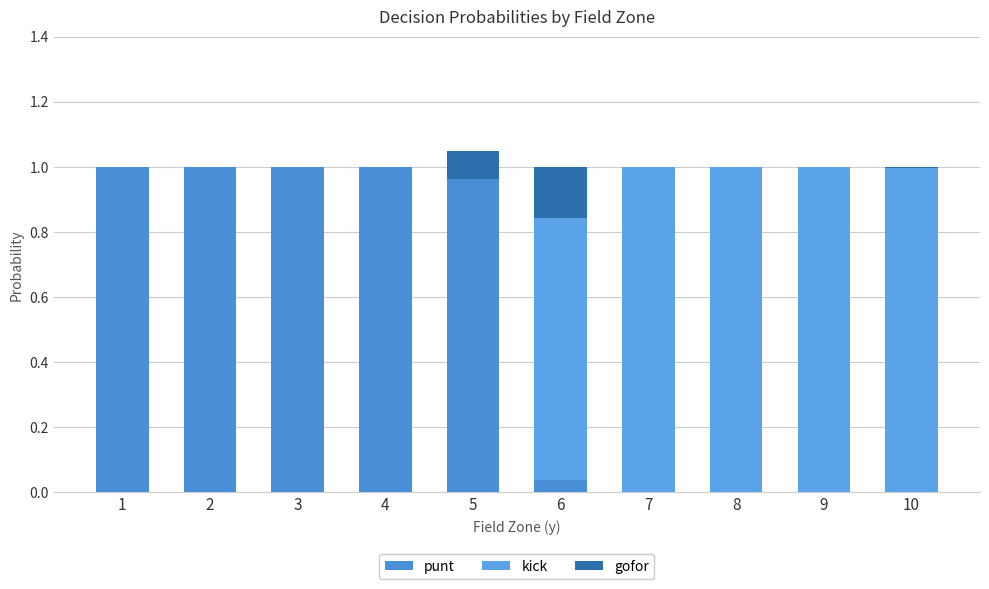

How many data points does each series have?

10